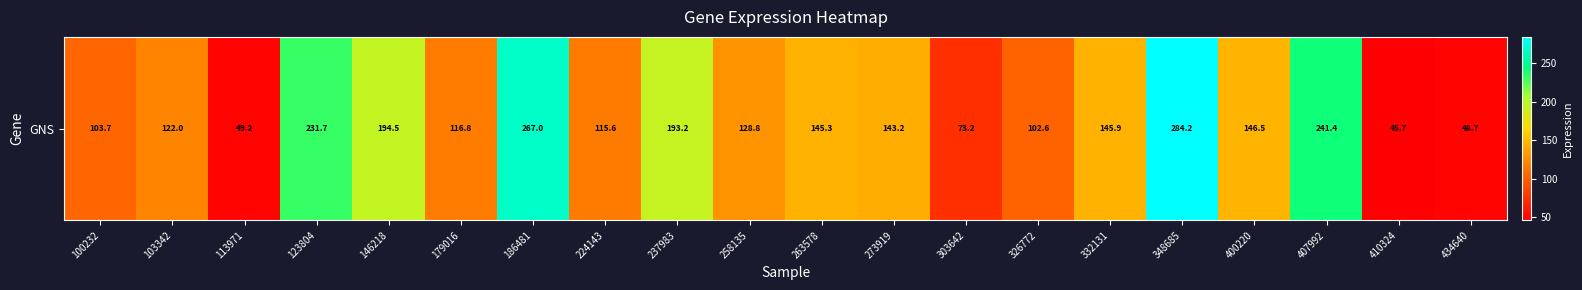

Where does the data first go above 143?

123804